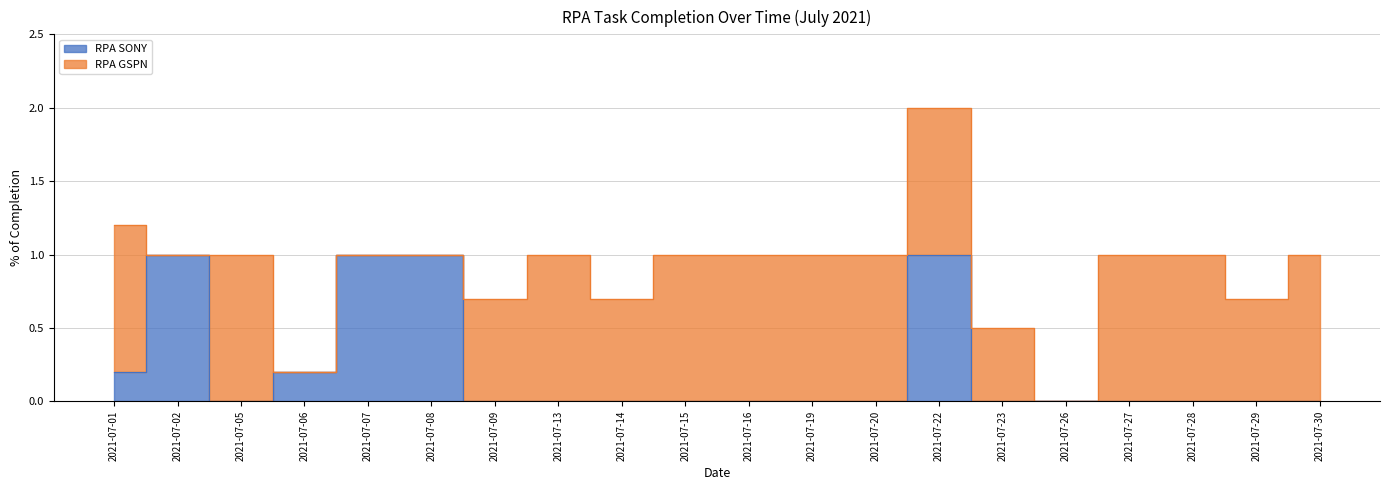

Reading left to right, what are all the values shown in this chart?

0.2	1.0	0.0	0.2	1.0	1.0	0.0	0.0	0.0	0.0	0.0	0.0	0.0	1.0	0.0	0.0	0.0	0.0	0.0	0.0